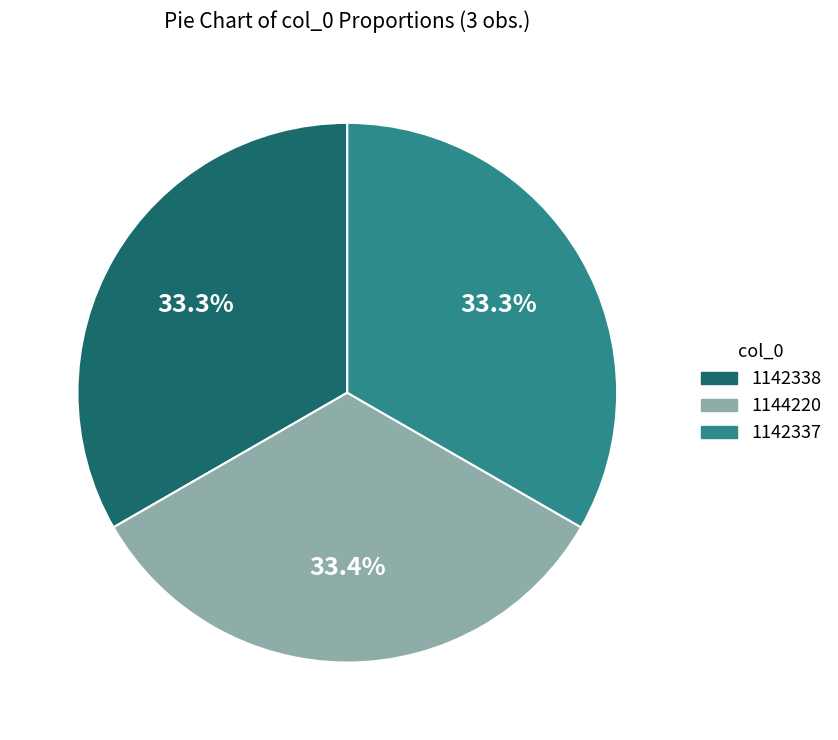

Does 1142337 represent more than half of the total?

No